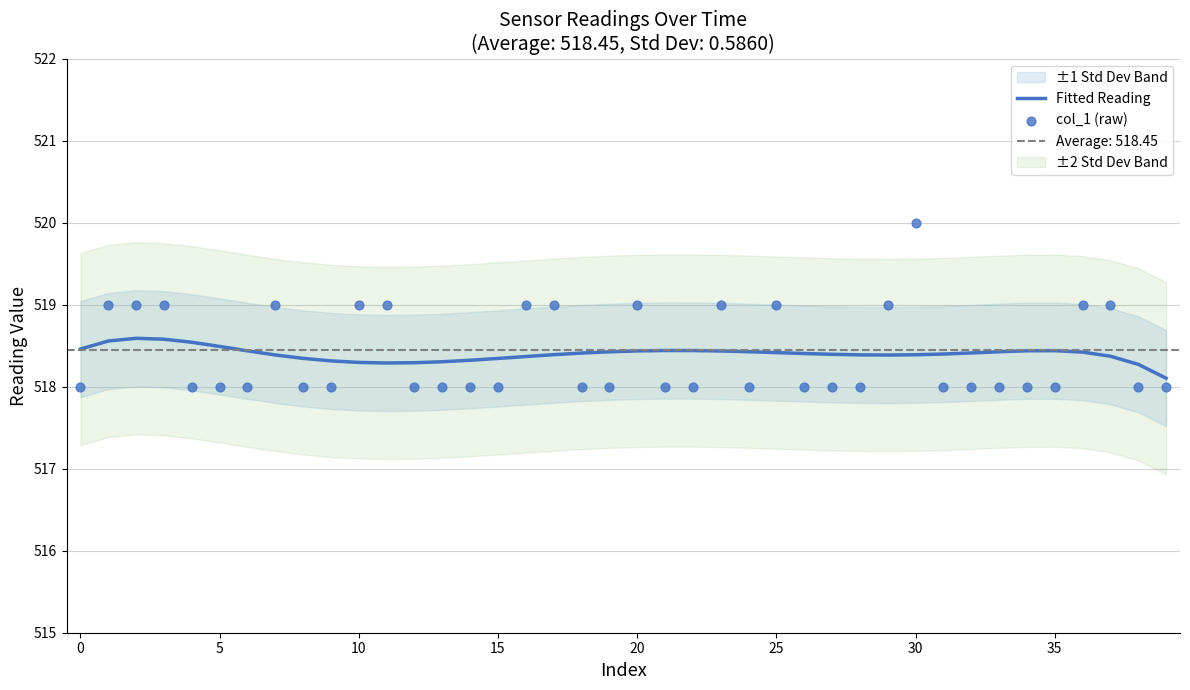

At which category is the sum across all series the highest?

30